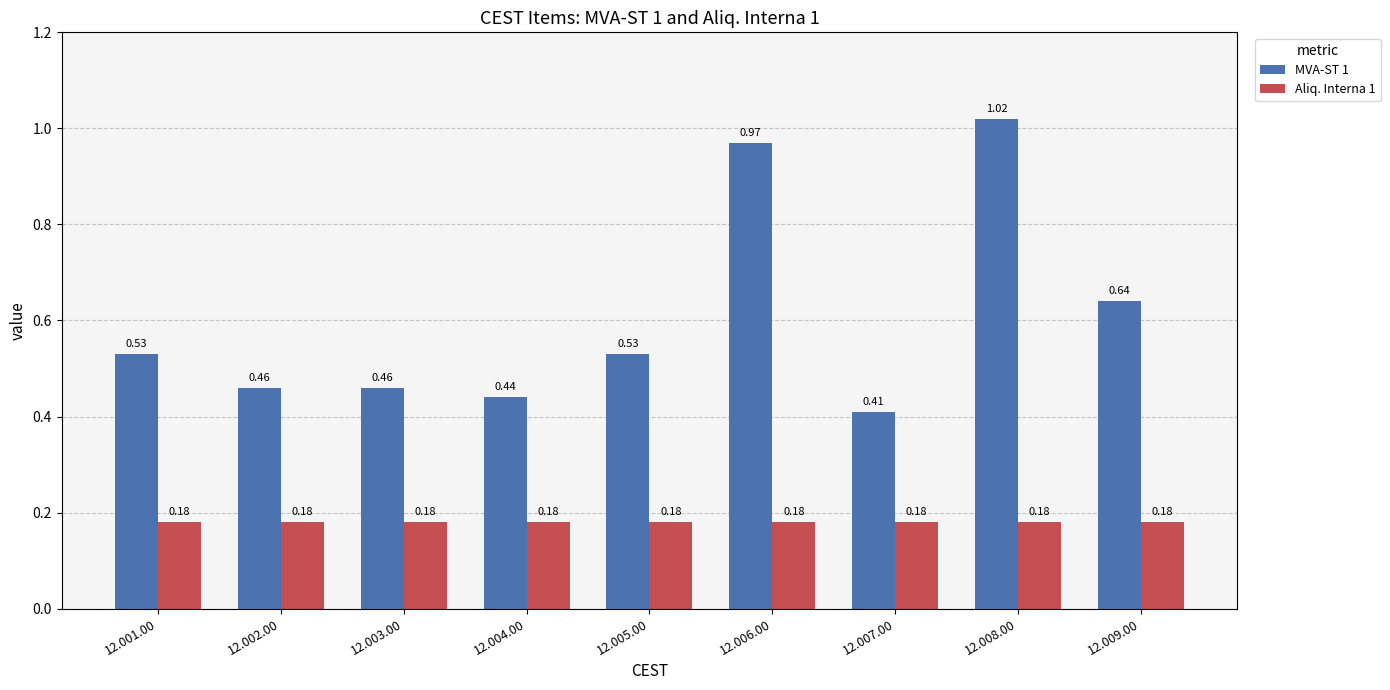

Is the value of Aliq. Interna 1 at 12.005.00 greater than the value of MVA-ST 1 at 12.009.00?

No